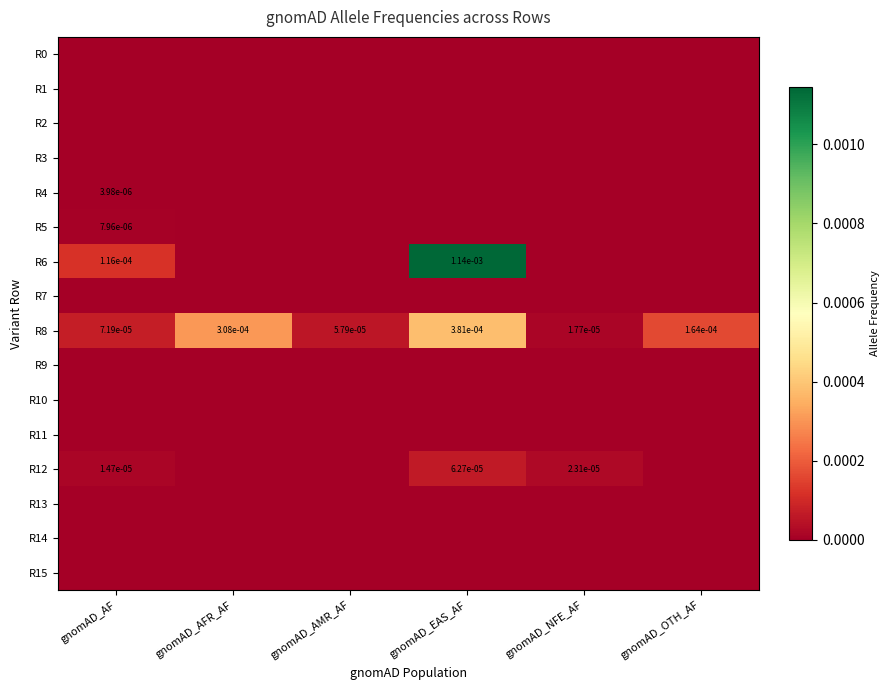

The value of R8 at gnomAD_OTH_AF is 0.0. True or false?

True